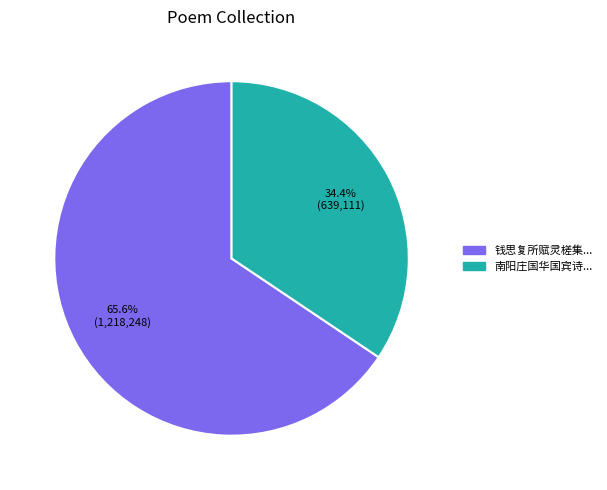

Does any single category account for the majority?

Yes